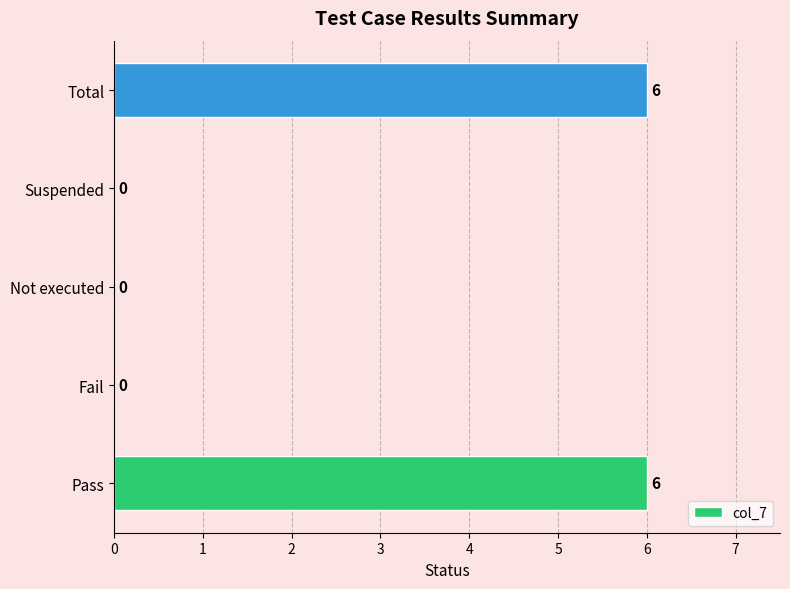

What is the sum of the values at Fail and Pass?

6